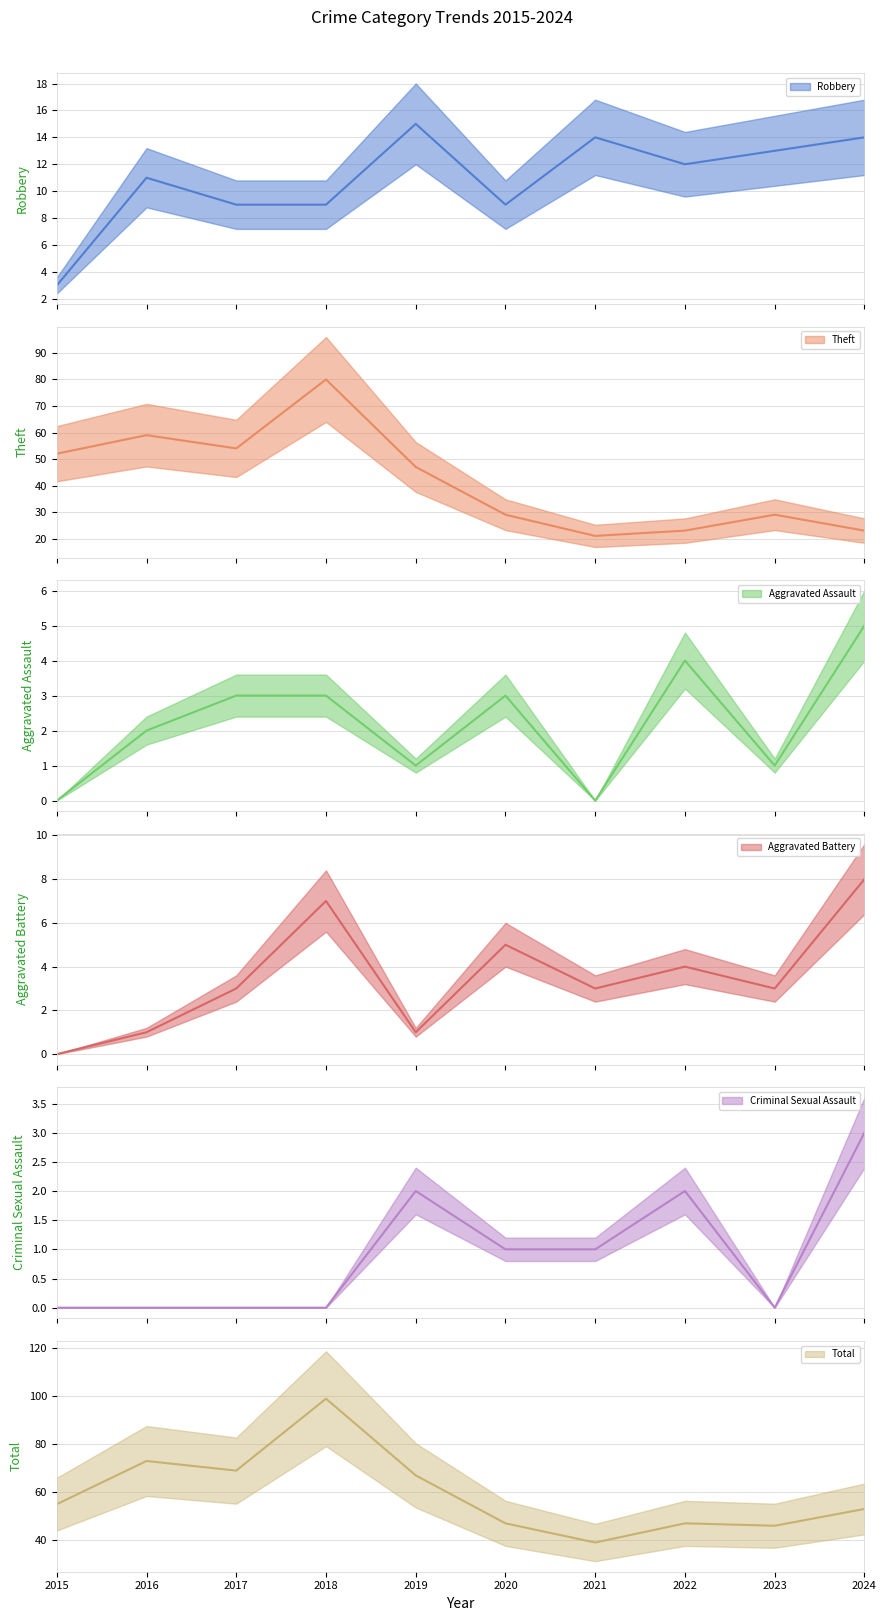

At which category does the chart reach its minimum across all series?

2015